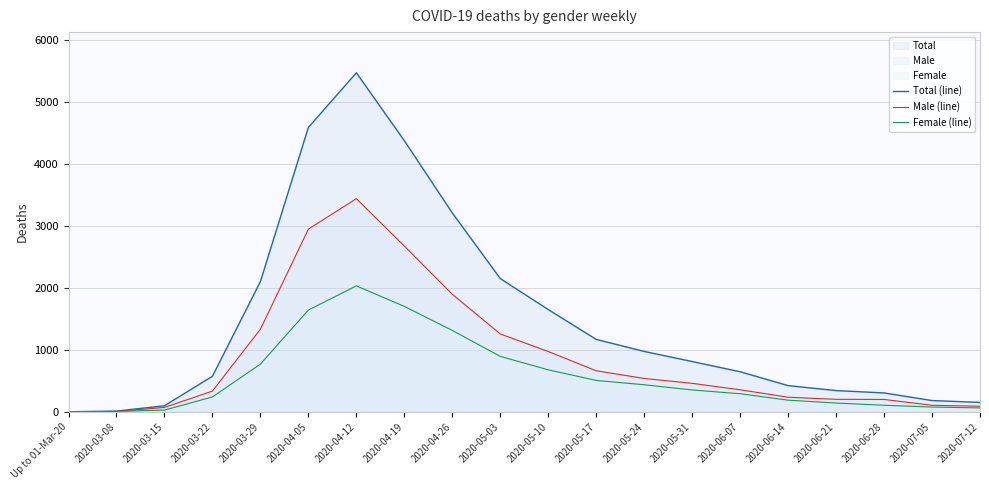

Where do Female (line) and Male (line) first cross each other?

2020-03-08 and 2020-03-15